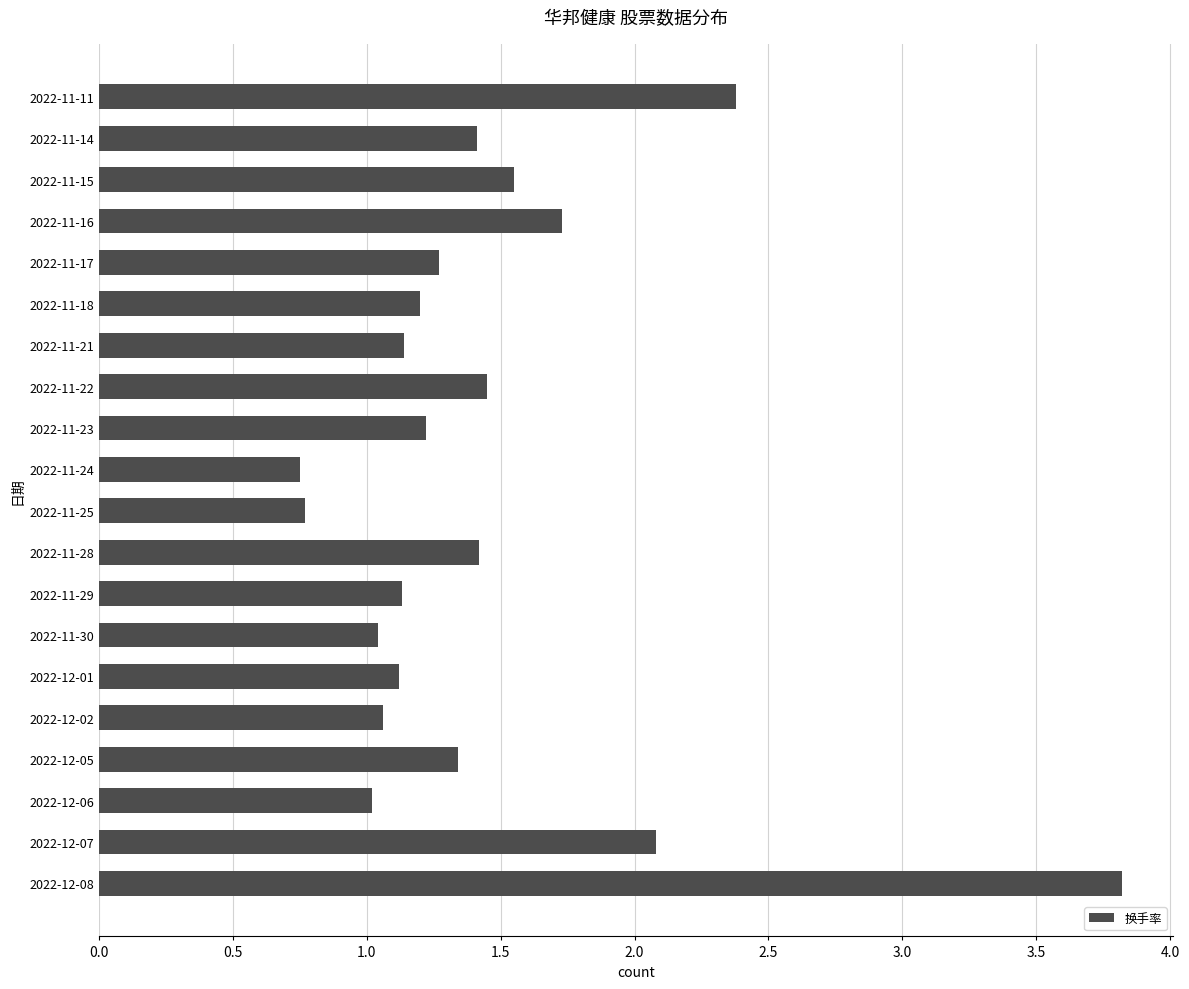

Are the bars grouped side by side (vs. stacked)?

No